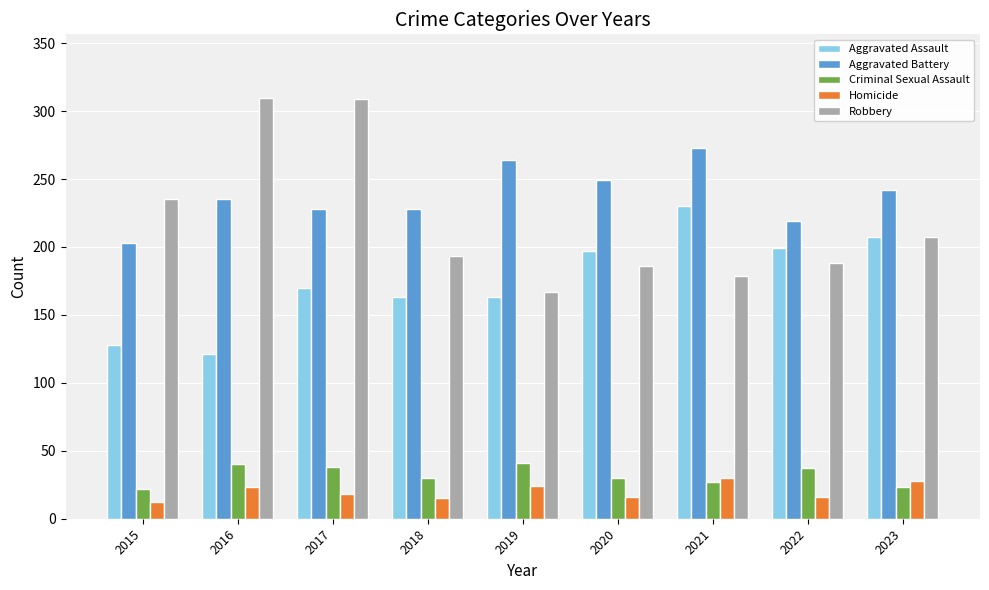

What is the value of the Robbery bar at the 4th from the left?

193